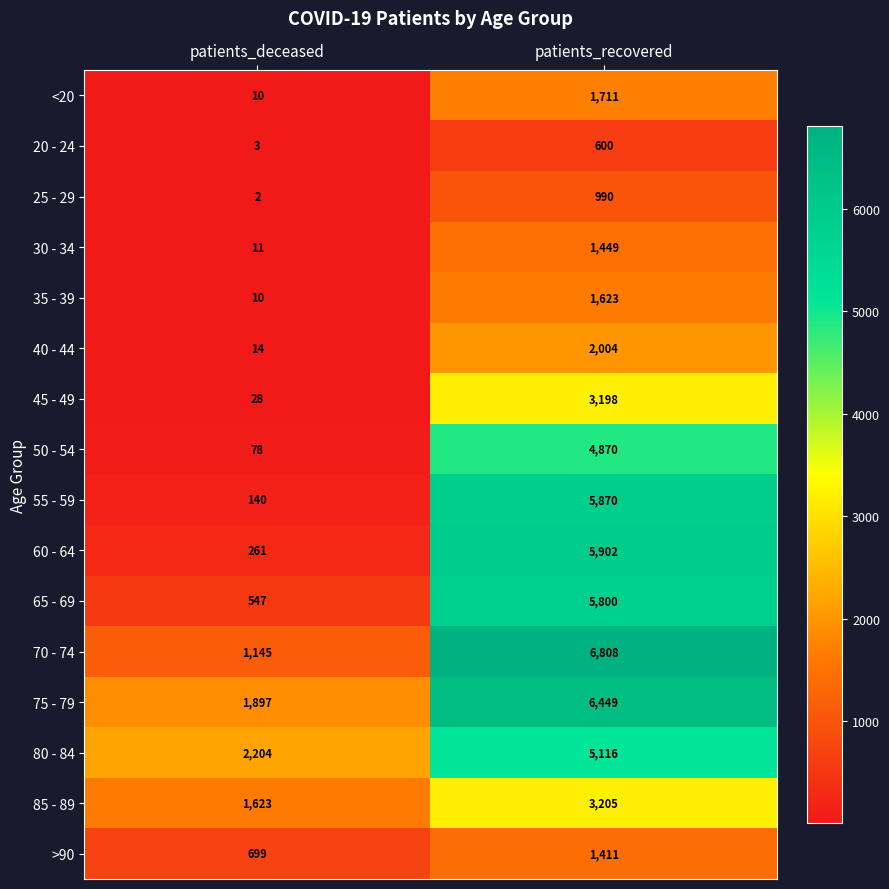

Where is 65 - 69 nearest to the value 3173?

patients_deceased